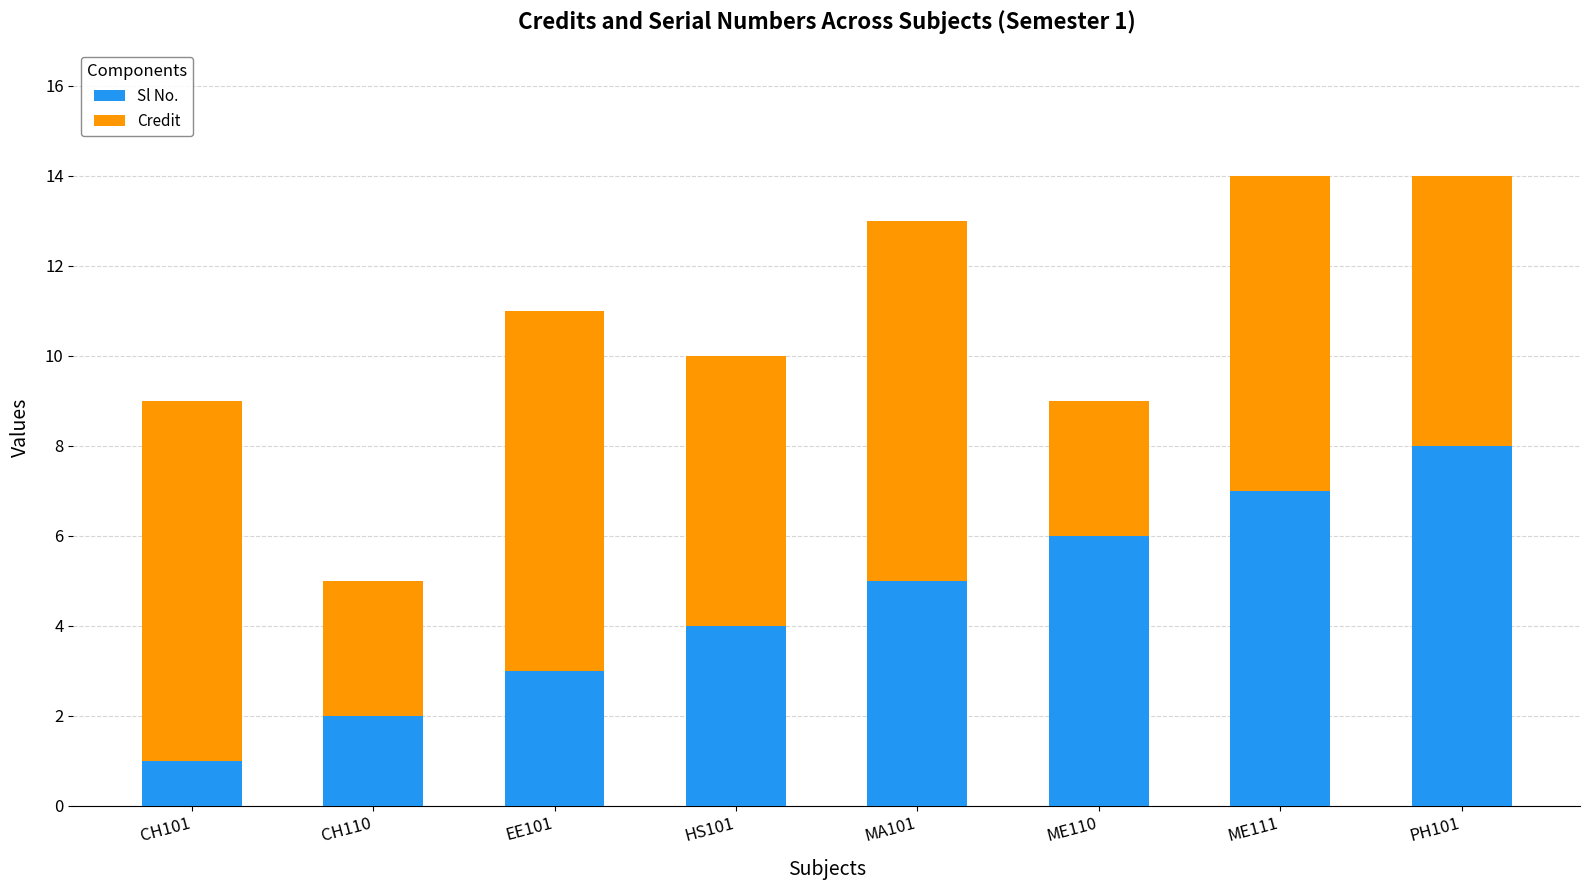

What is the total value across all series at HS101?

10